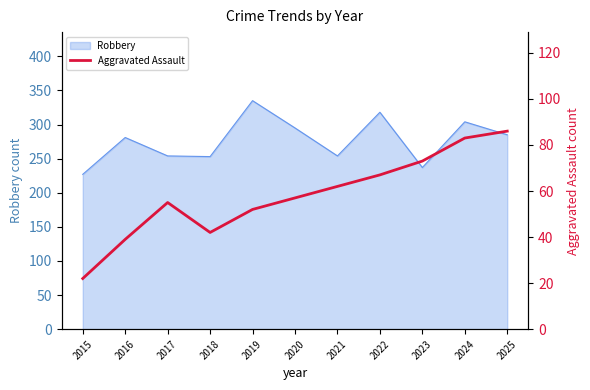

Which category has the lowest value in the Robbery series?

2015